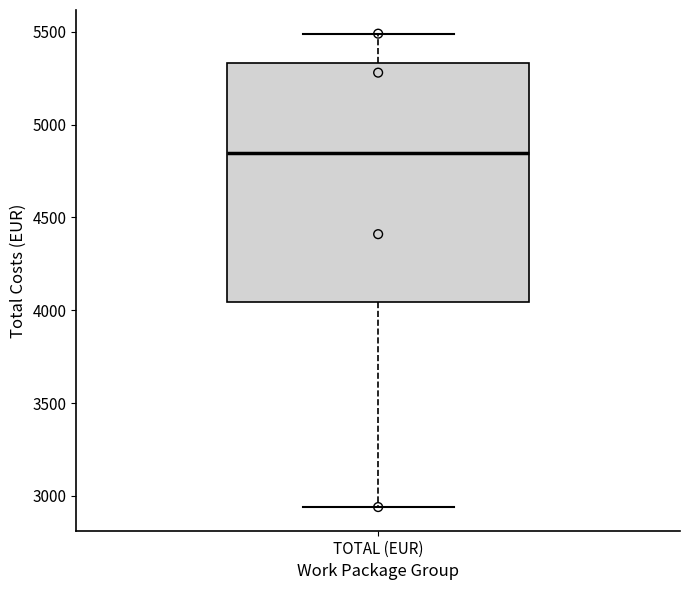

Read this box plot against the y-axis: the position of the median line, the range covered by the box, and the ends of both whiskers. The values are not printed on the chart, so give them approximately, as read against the axis.

median 4850, box 4050 to 5350, whiskers 2950 to 5500